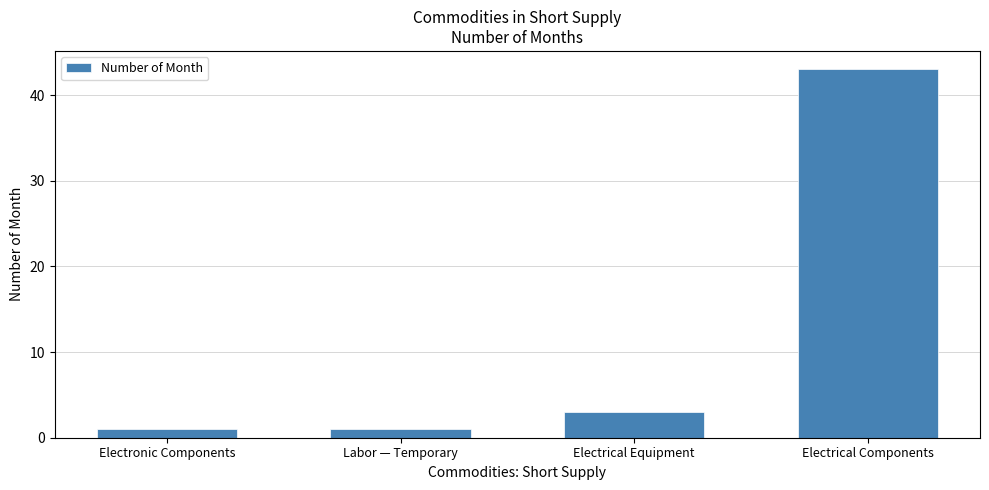

What is the label of the 2nd bar from the left?

Labor — Temporary